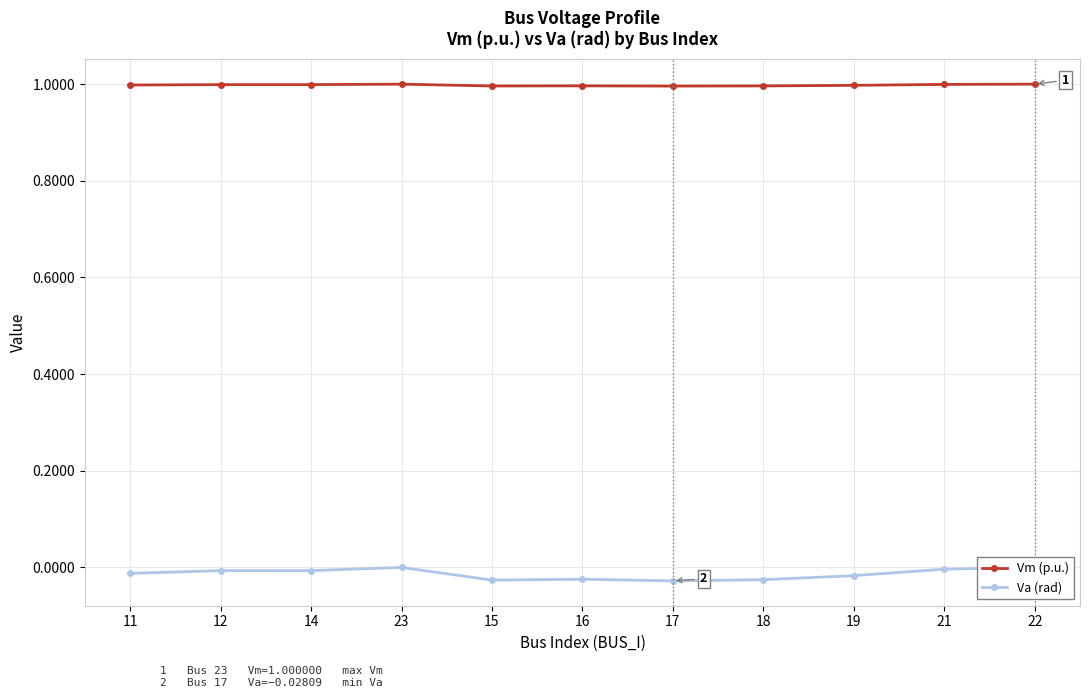

Which category has the highest value in the Vm (p.u.) series?

22